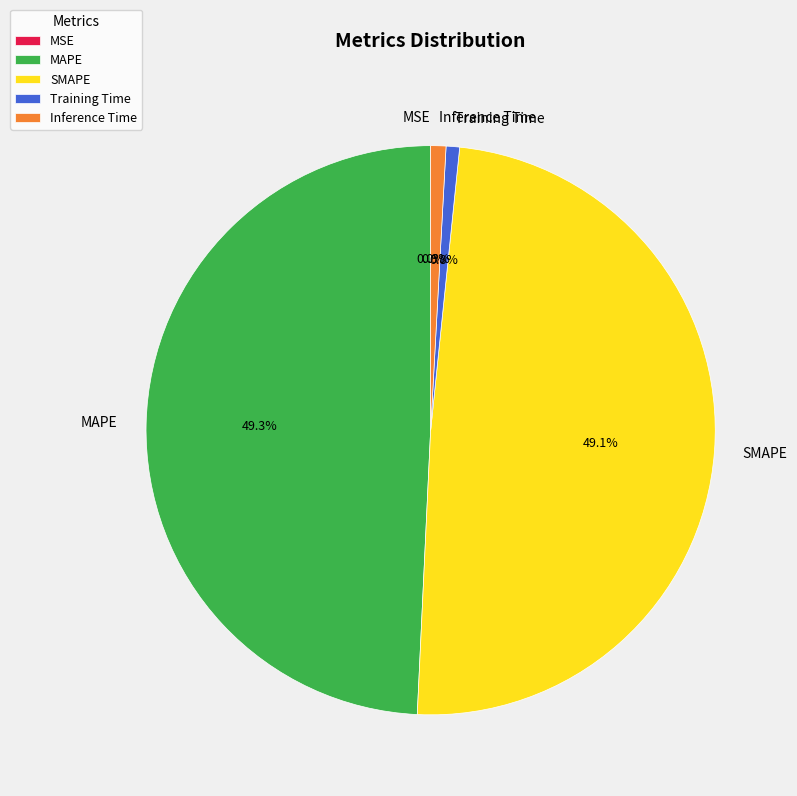

To the nearest percent, what is the combined percentage of SMAPE and Training Time?

50%